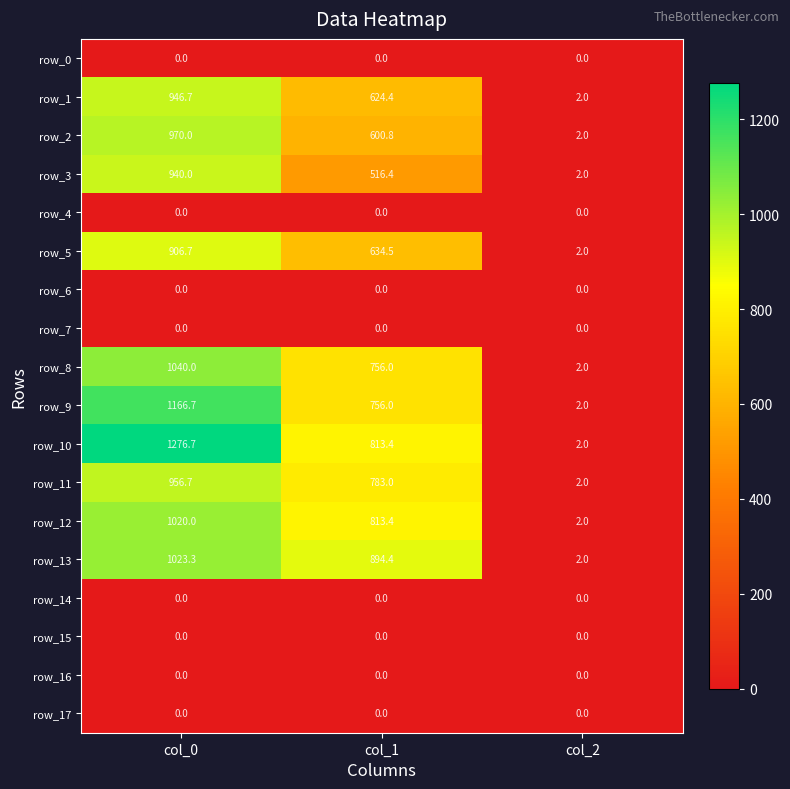

What is the total value across all series at col_0?

10246.8